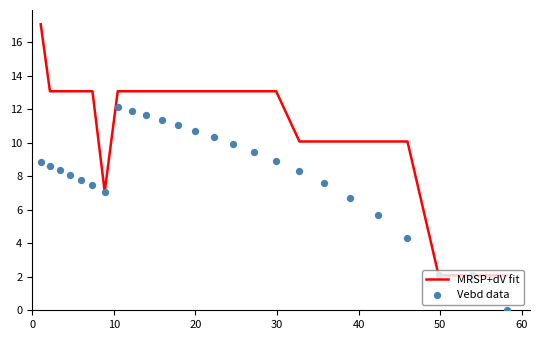

What is the total value across all series at 0?

25.9